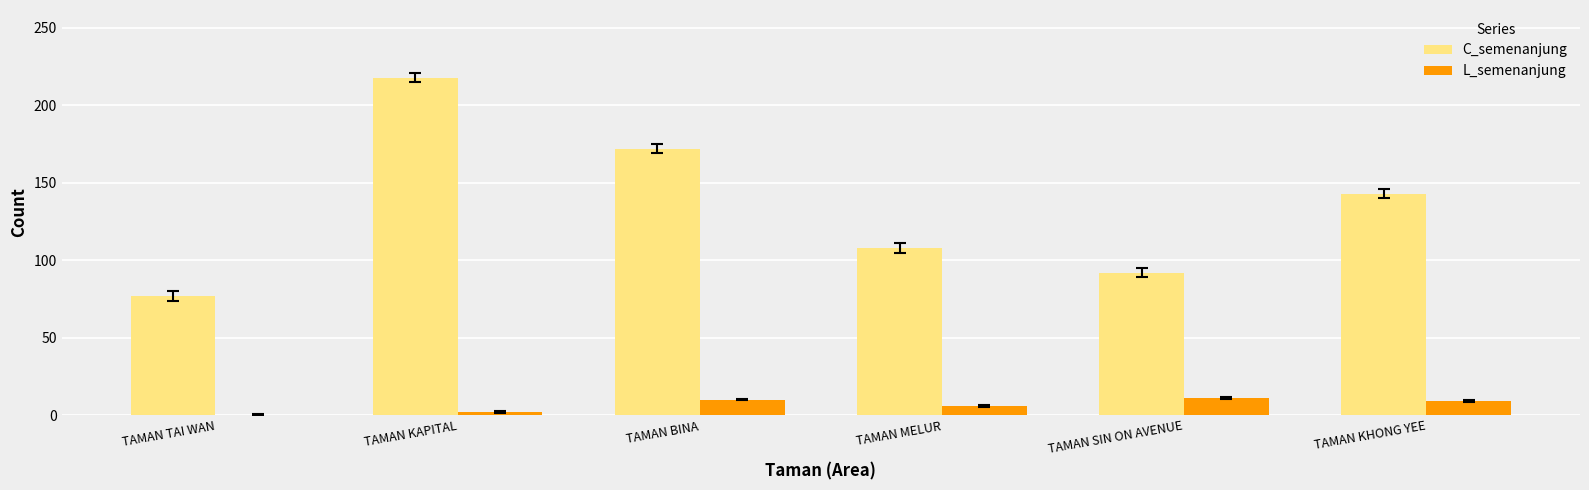

At which category is the sum across all series the highest?

TAMAN KAPITAL